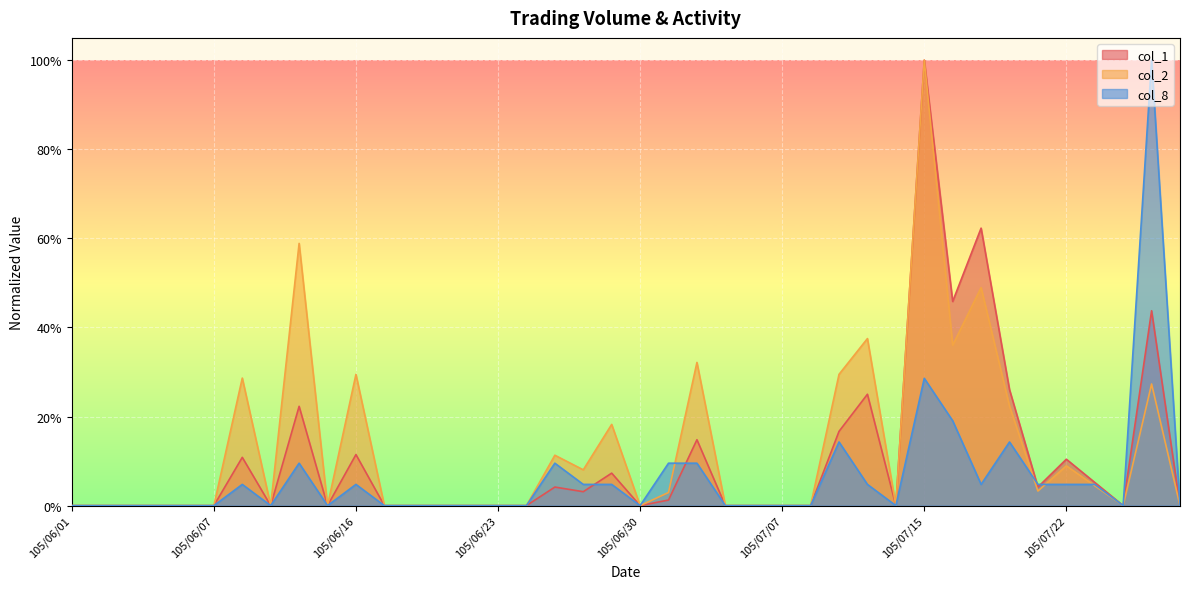

At which category is the sum across all series the highest?

105/07/15